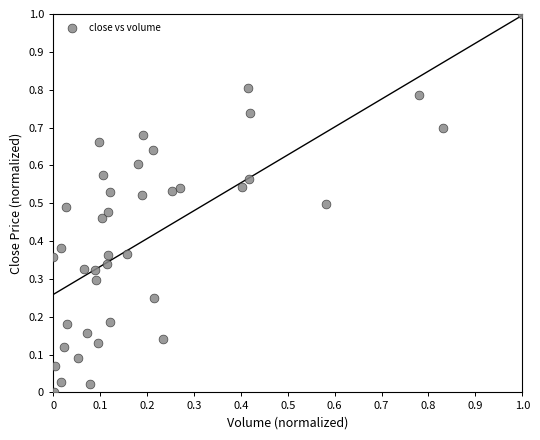

What is the range of X values (max minus min)?

1.0